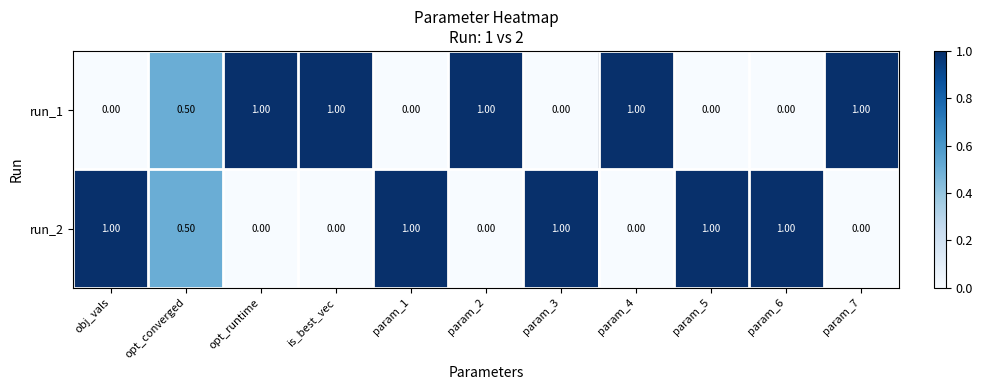

Is the value of run_2 at param_7 greater than the value of run_1 at opt_runtime?

No